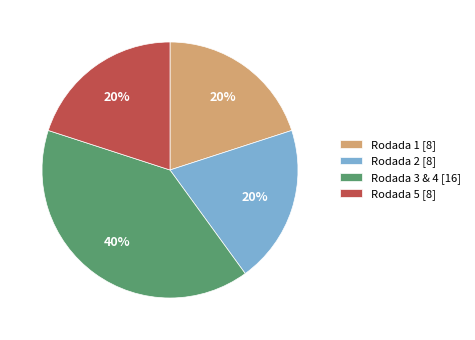

Approximately how many times larger is the value at Rodada 1 [8] compared to Rodada 5 [8]?

1.0